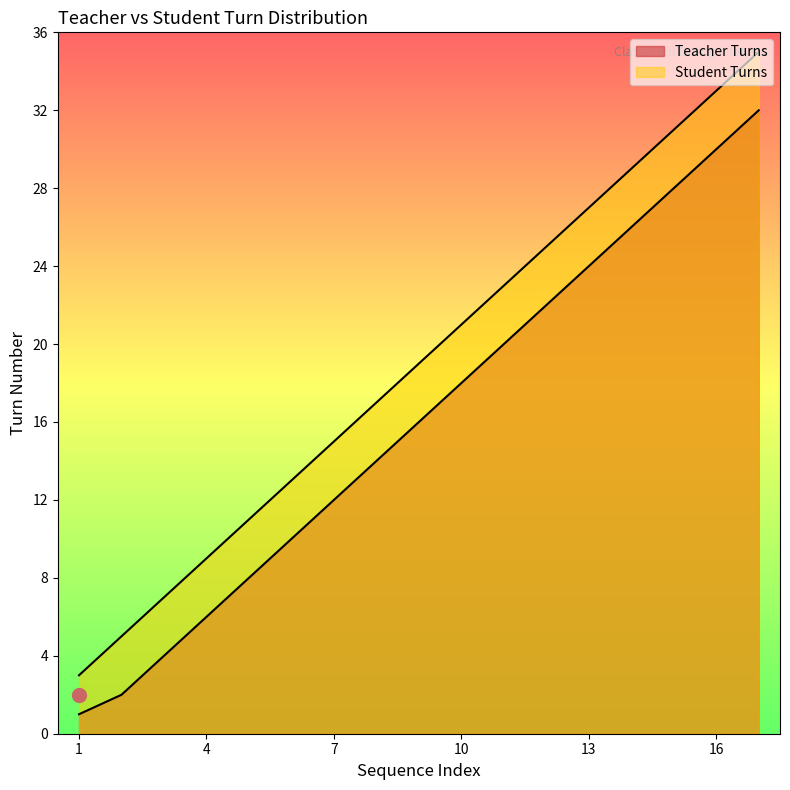

Reading left to right, transcribe all the data shown in this chart.

Teacher Turns: 1=1	2=2	3=4	4=6	5=8	6=10	7=12	8=14	9=16	10=18	11=20	12=22	13=24	14=26	15=28	16=30	17=32
Student Turns: 1=3	2=5	3=7	4=9	5=11	6=13	7=15	8=17	9=19	10=21	11=23	12=25	13=27	14=29	15=31	16=33	17=35